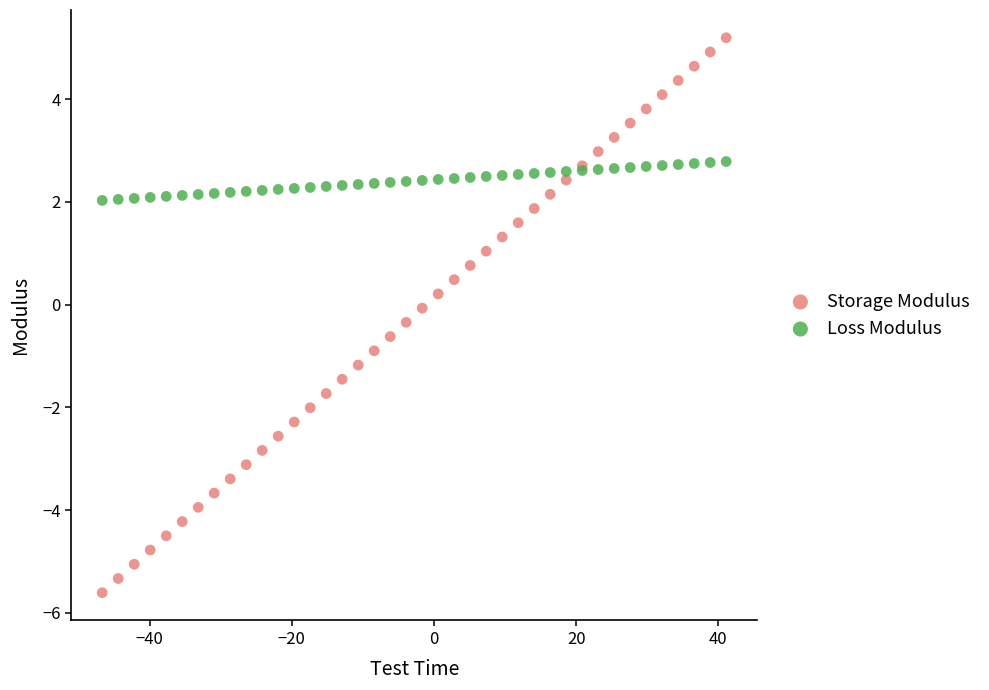

Which series contains the lowest Y value?

Storage Modulus